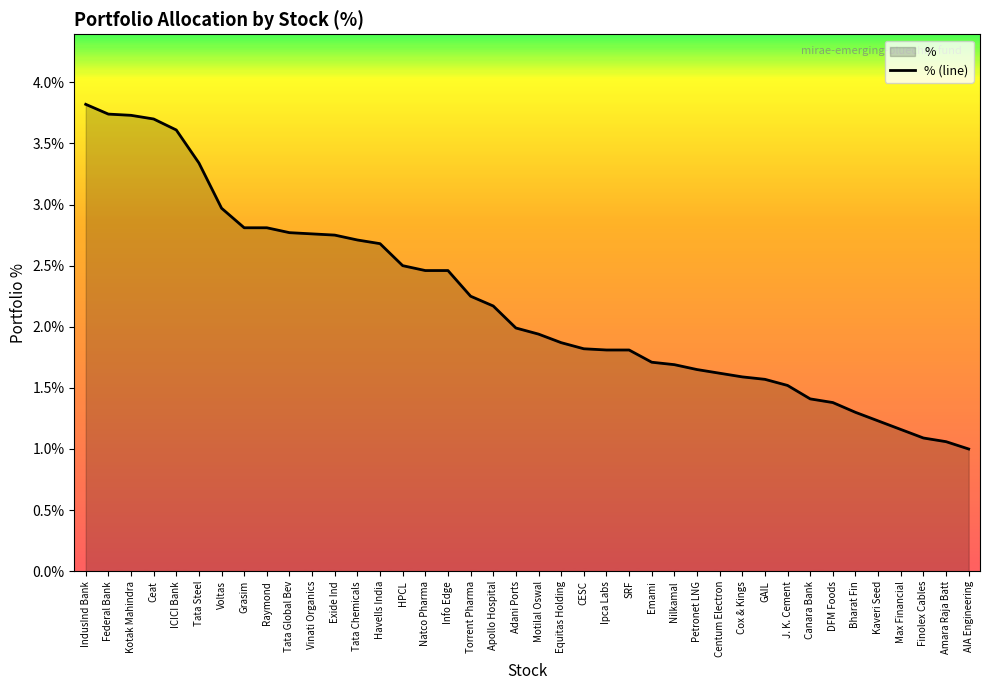

How many values exceed 1?

39